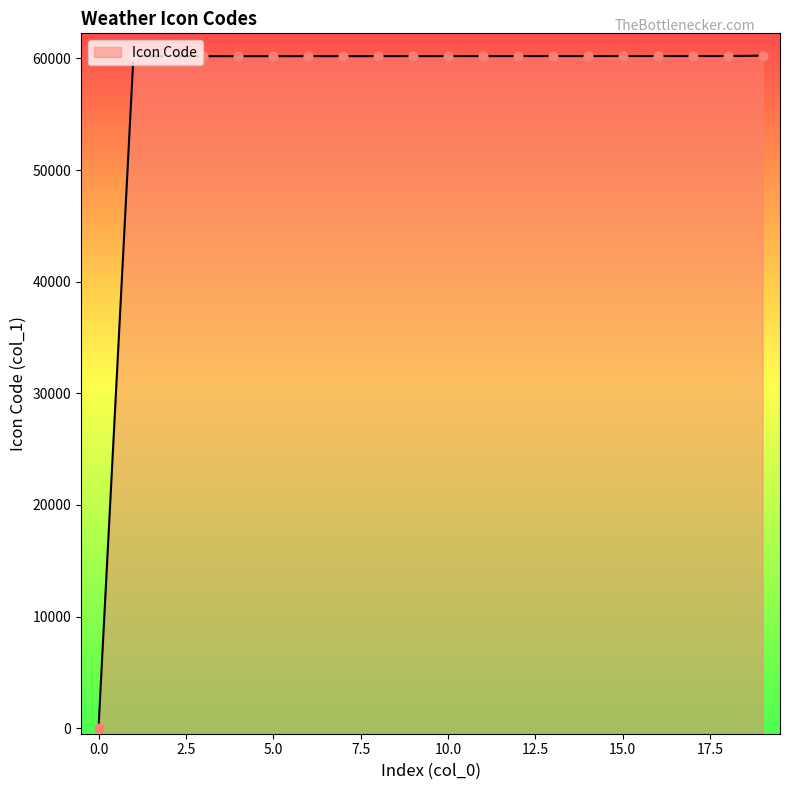

Which has a higher value, 3 or 19?

19